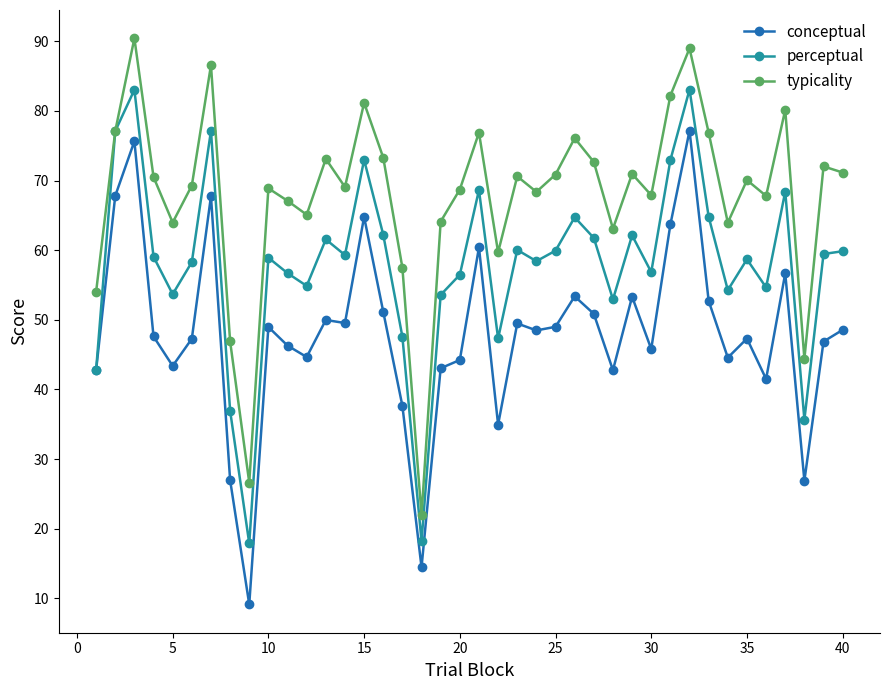

Which series has the largest total across all categories?

typicality